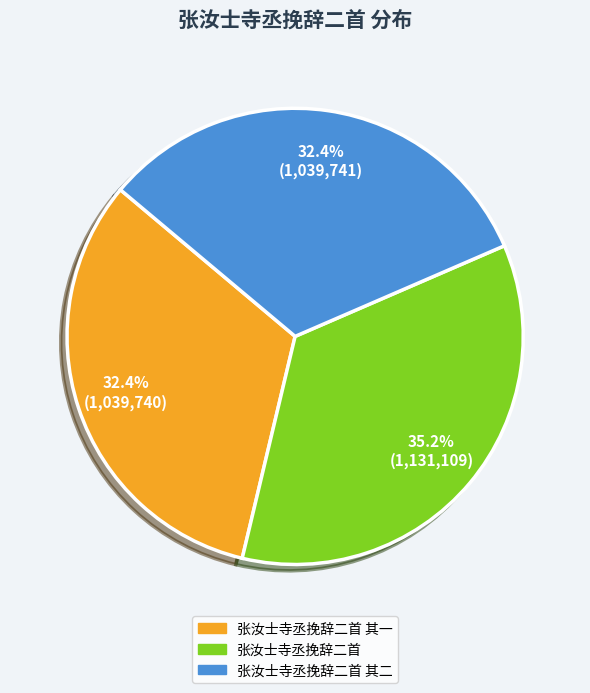

Is there any slice that represents more than half of the pie?

No